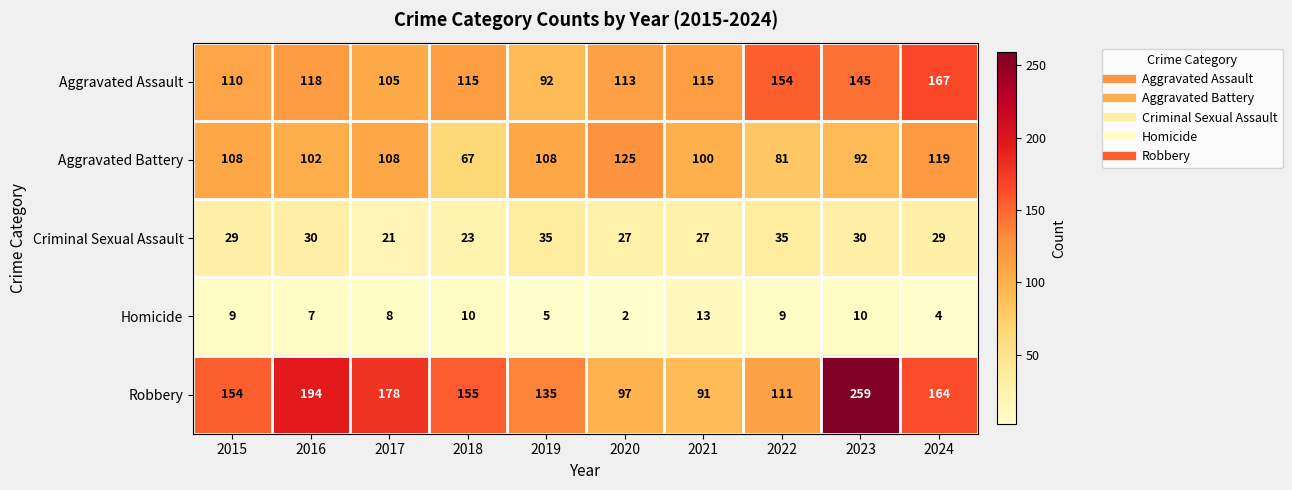

Which category has the highest value across all series?

2023